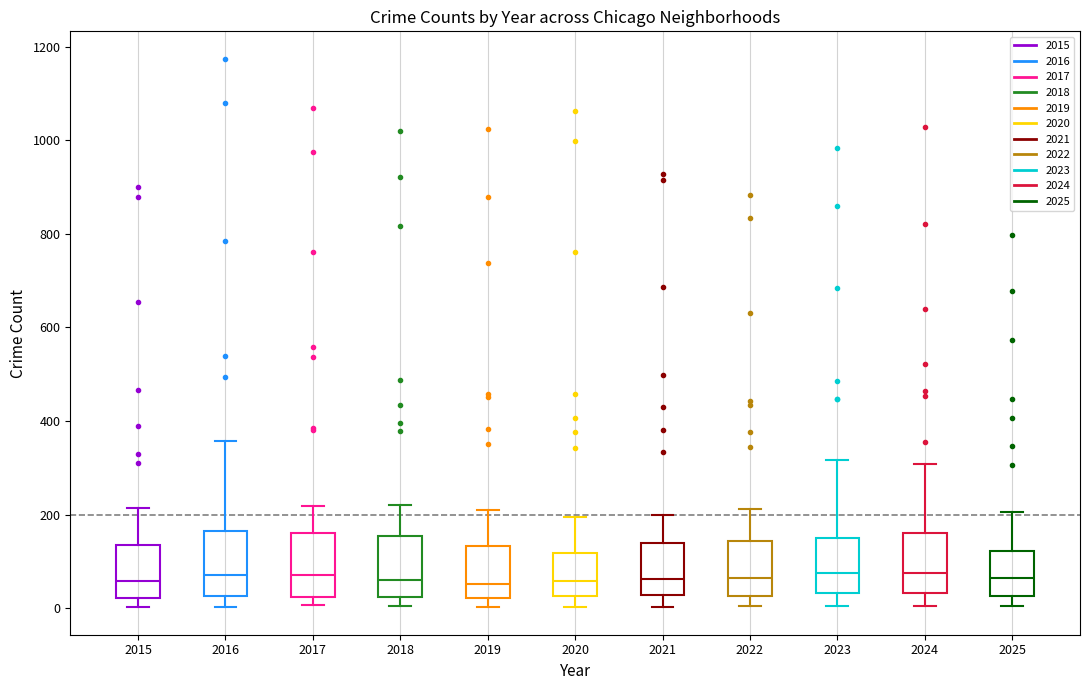

Reading left to right, read every box against the y-axis: the position of its median line, the range the box covers, and the ends of its whiskers. The values are not printed on the chart, so give them approximately, as read against the axis.

2015: median 60, box 20 to 140, whiskers 0 to 220
2016: median 80, box 20 to 160, whiskers 0 to 360
2017: median 80, box 20 to 160, whiskers 0 to 220
2018: median 60, box 20 to 160, whiskers 0 to 220
2019: median 60, box 20 to 140, whiskers 0 to 200
2020: median 60, box 20 to 120, whiskers 0 to 200
2021: median 60, box 20 to 140, whiskers 0 to 200
2022: median 60, box 20 to 140, whiskers 0 to 220
2023: median 80, box 40 to 160, whiskers 0 to 320
2024: median 80, box 40 to 160, whiskers 0 to 300
2025: median 60, box 20 to 120, whiskers 0 to 200